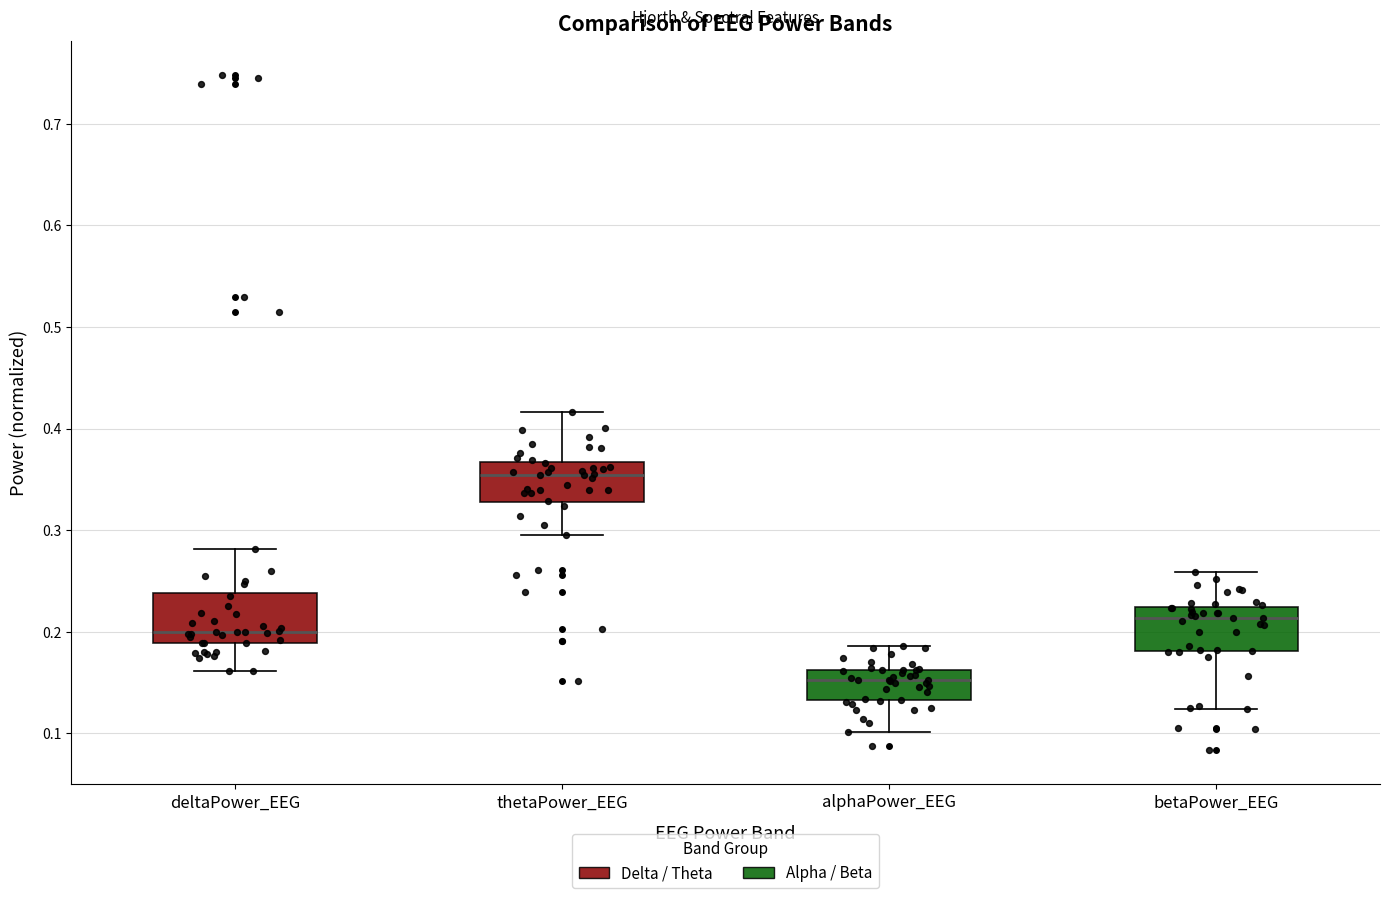

Reading left to right, read every box against the y-axis: the position of its median line, the range the box covers, and the ends of its whiskers. The values are not printed on the chart, so give them approximately, as read against the axis.

deltaPower_EEG: median 0.20, box 0.19 to 0.24, whiskers 0.16 to 0.28
thetaPower_EEG: median 0.35, box 0.33 to 0.37, whiskers 0.29 to 0.42
alphaPower_EEG: median 0.15, box 0.13 to 0.16, whiskers 0.10 to 0.19
betaPower_EEG: median 0.21, box 0.18 to 0.22, whiskers 0.12 to 0.26